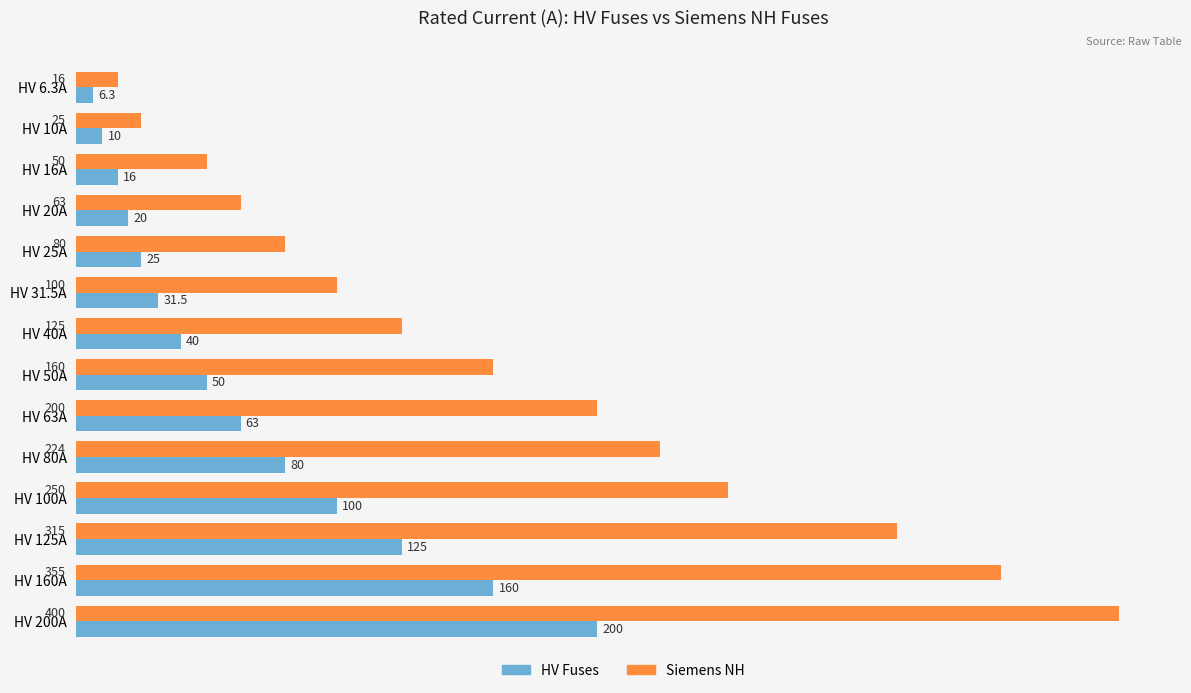

What is the approximate value of HV Fuses at HV 160A?

160.0